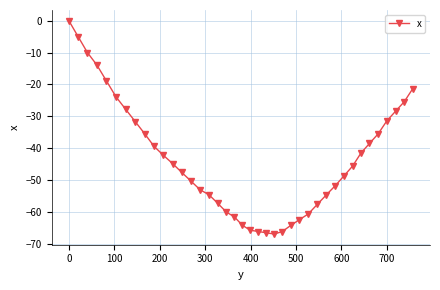

How many lines are shown in the chart?

1